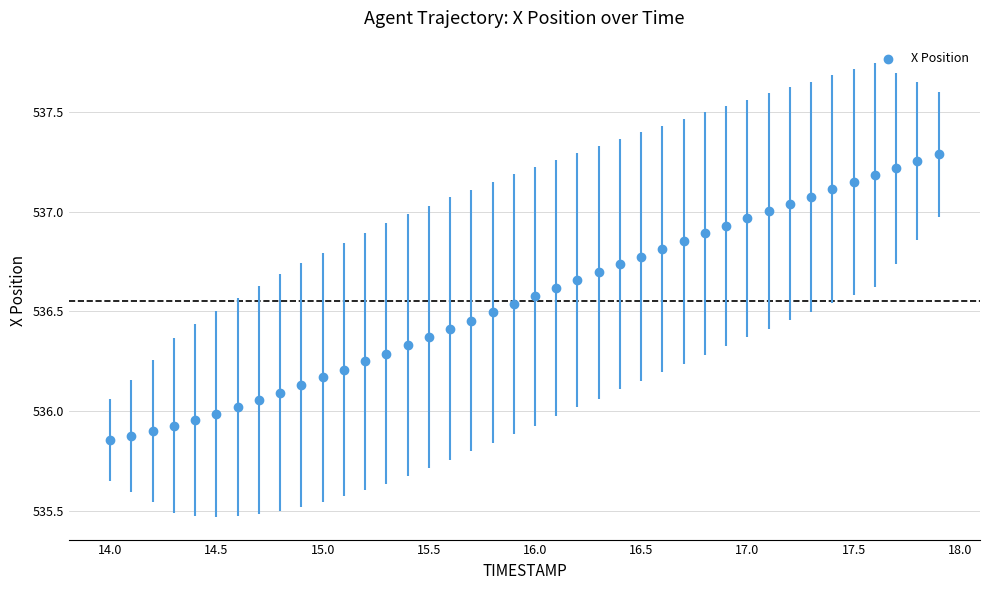

What is the range of Y values (max minus min)?

1.4